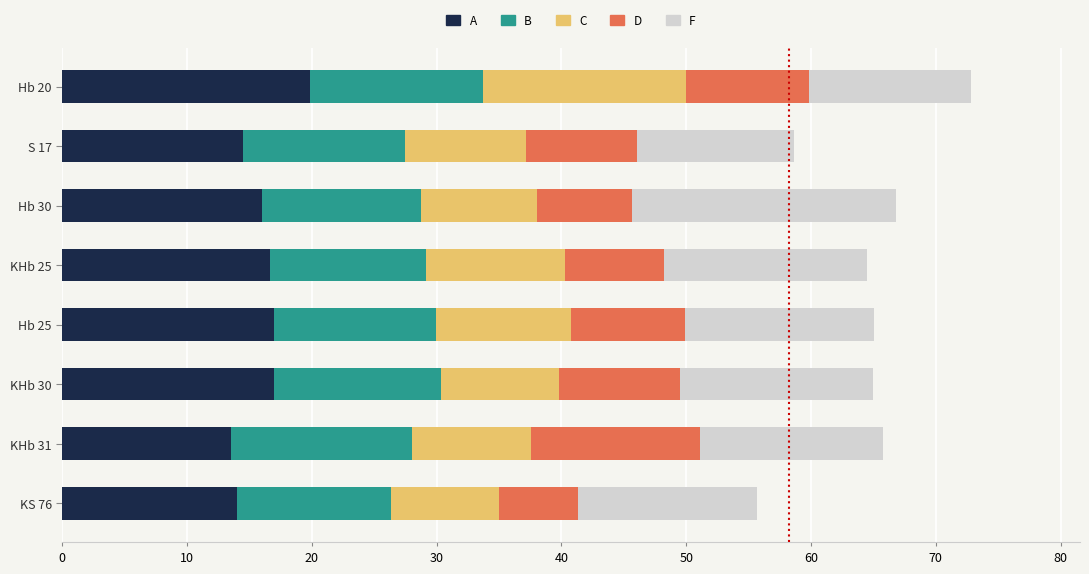

True or false: A has a value of 17.0 at KHb 30.

True